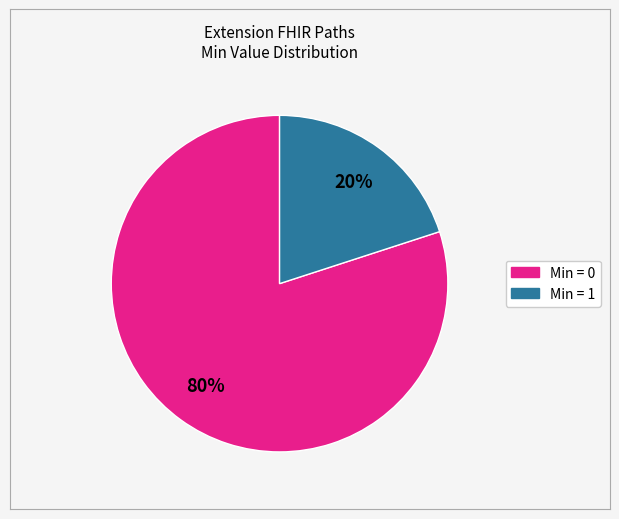

Does any single category account for the majority?

Yes